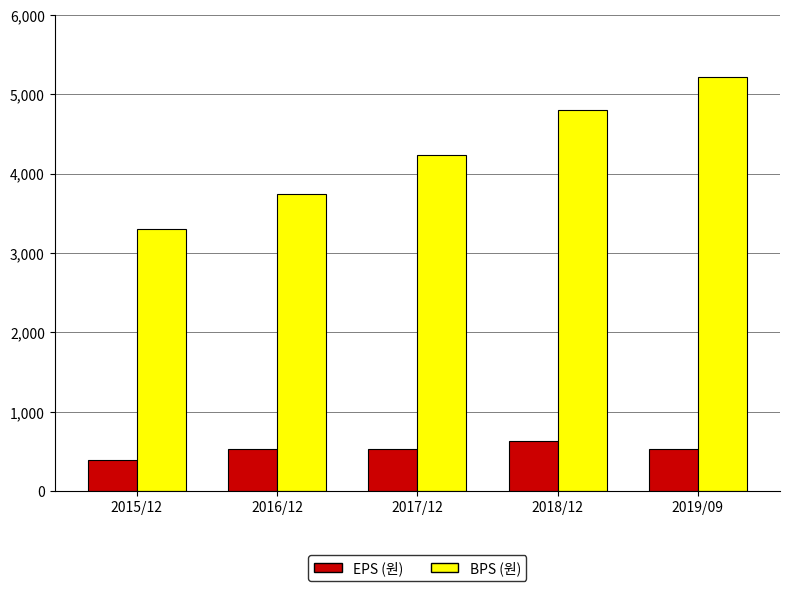

What is the difference between the second highest and minimum values in the BPS (원) series?

1491